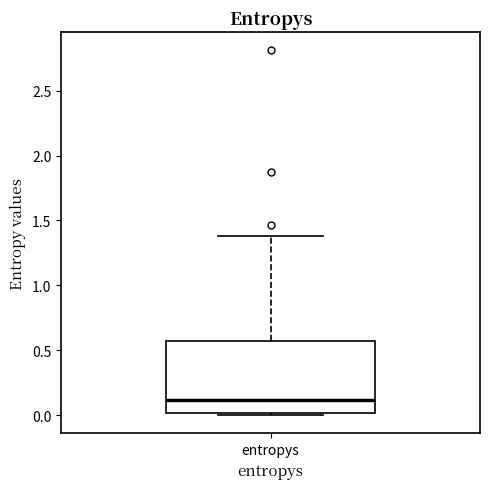

Where is the upper edge of the box for entropys on the y-axis? The values are not printed on the chart, so give them approximately, as read against the axis.

0.55